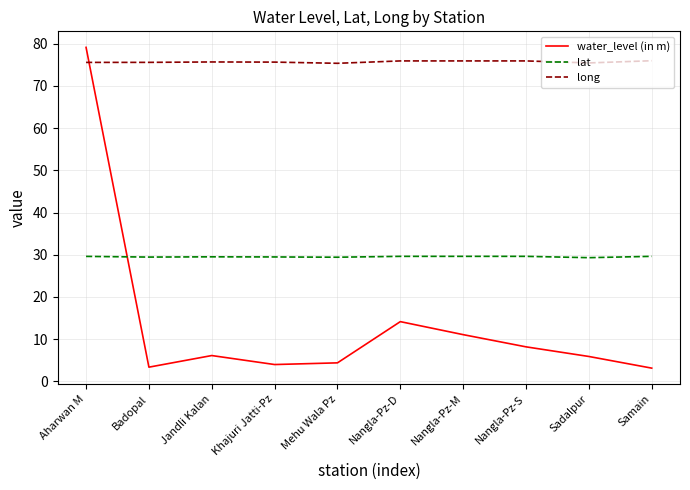

Which series ends up on top after the final intersection of lat and water_level (in m)?

lat